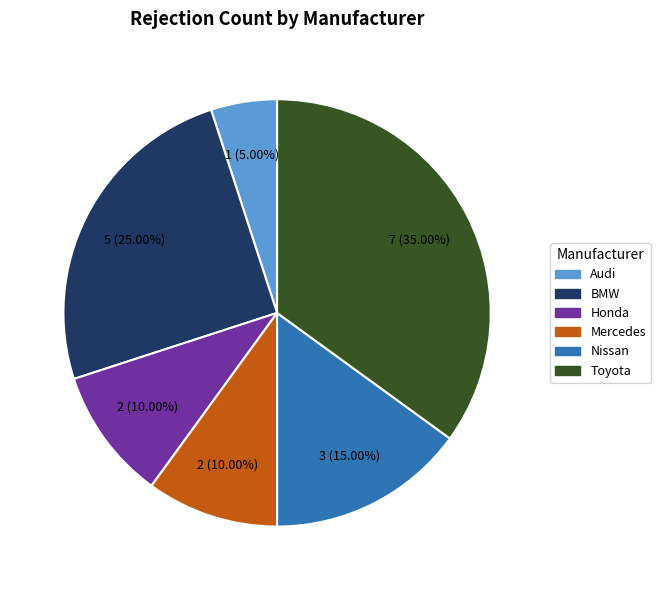

Which category has the smallest portion of the pie?

Audi